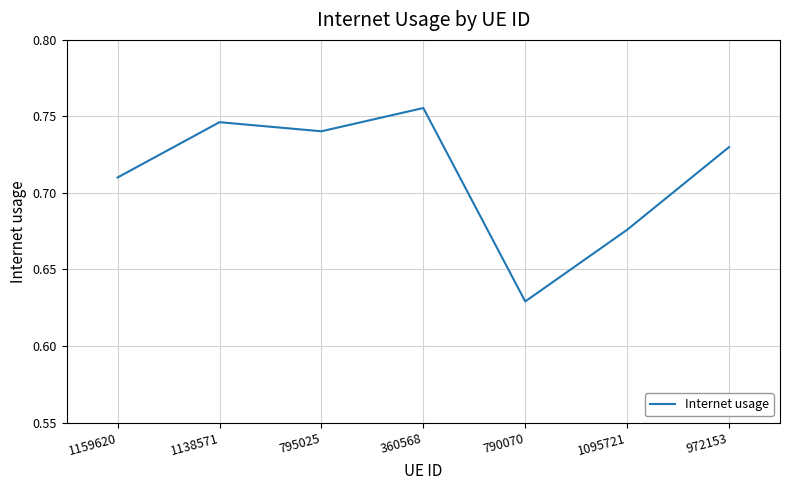

Which has a higher value, 1159620 or 790070?

1159620